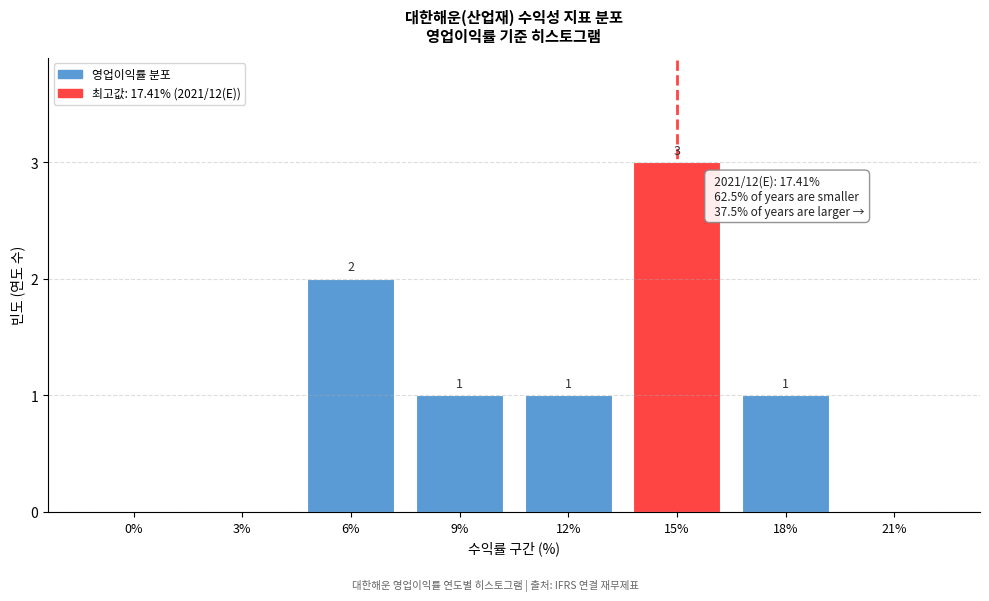

Reading left to right, extract all data points from this chart.

0%=0	3%=0	6%=2	9%=1	12%=1	15%=3	18%=1	21%=0